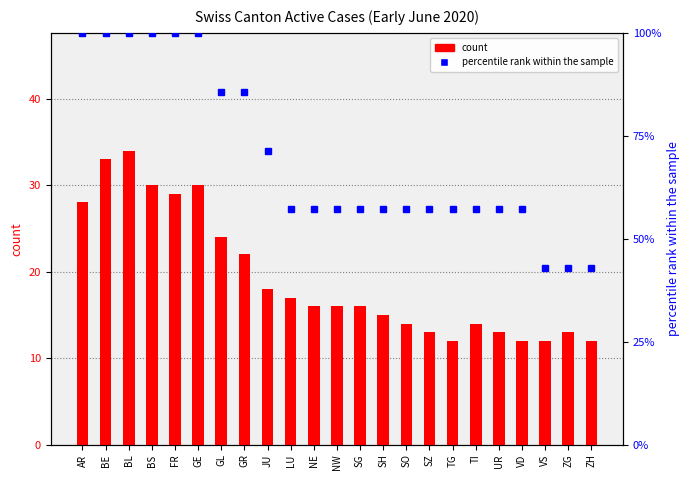

At which category is the sum across all series the highest?

BL